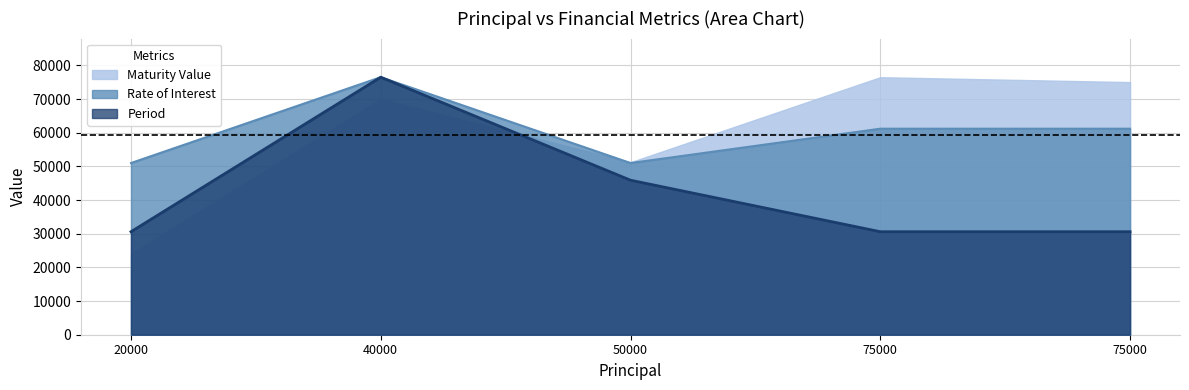

True or false: Maturity Value and Rate of Interest intersect in this chart.

True